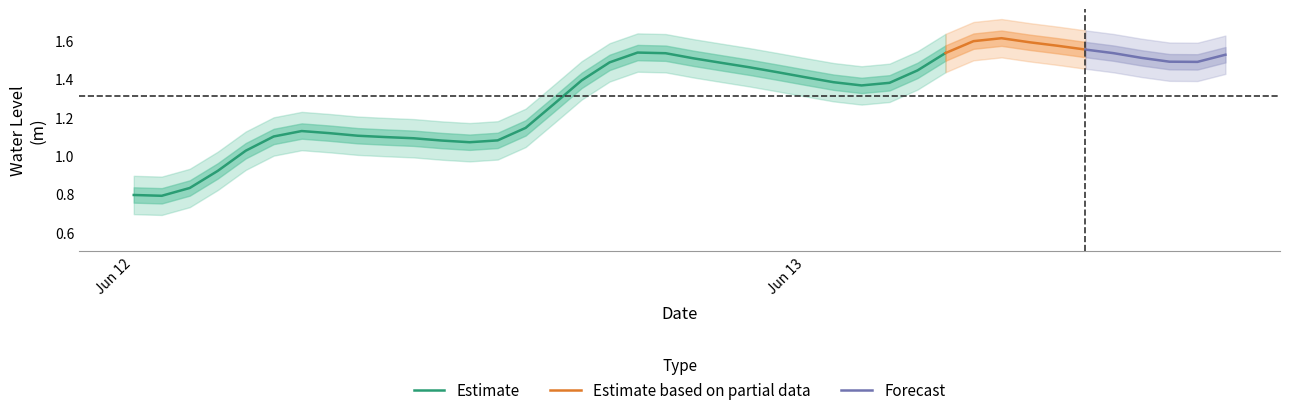

The chart shows a value of 1.5 at 2024-06-13 15:00:00. True or false?

True